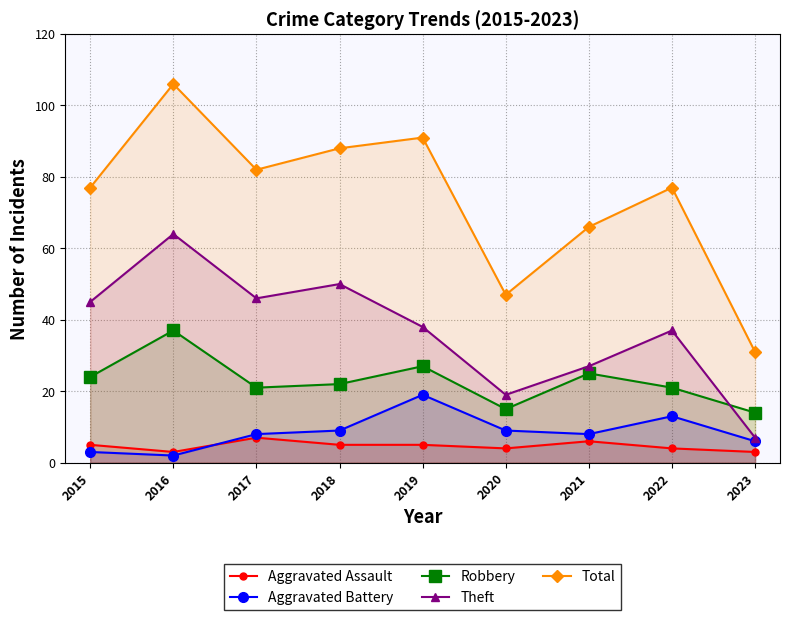

How many values in the Aggravated Battery series are below 8?

3